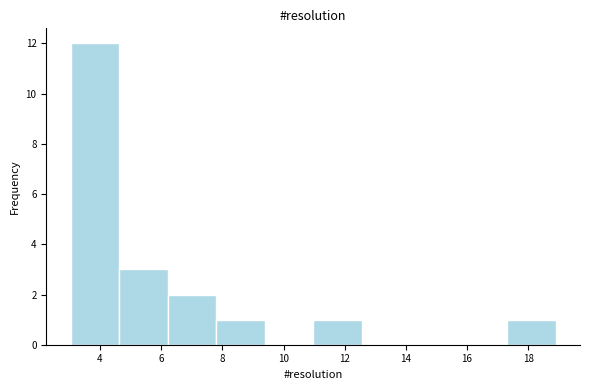

How tall is the bar that spans 17.4 to 18.8 on the x-axis? Neither the bar edges nor the heights are printed on the chart, so give them approximately, as read against the axes.

1